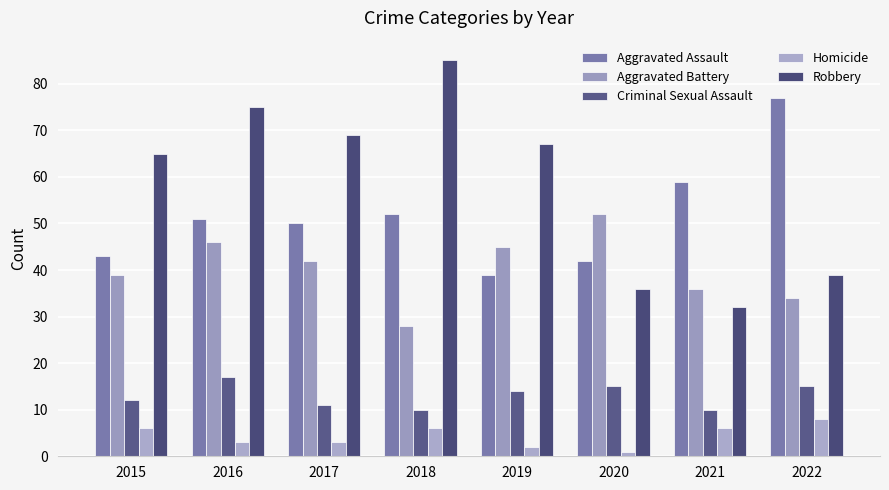

Where does the Aggravated Assault series first go above 51?

2018